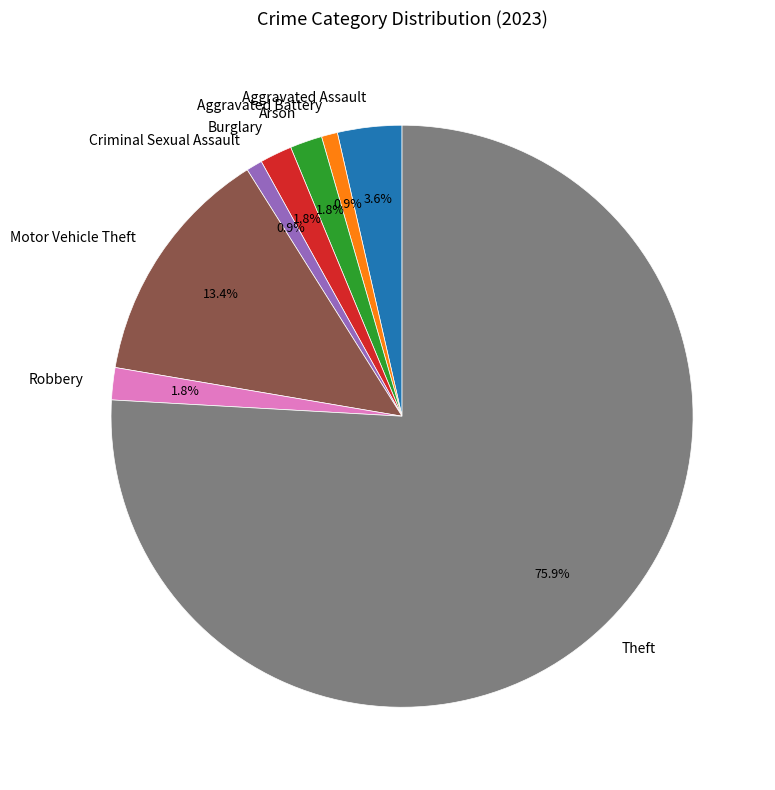

What is the largest slice in the pie chart?

Theft